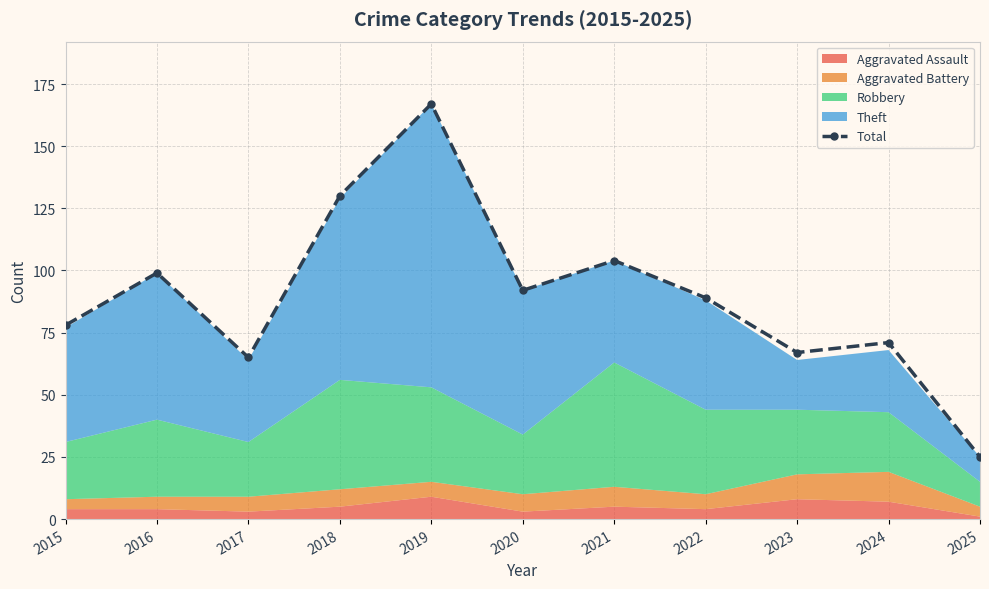

Reading right to left, list all the values displayed in this chart.

2025=25	2024=71	2023=67	2022=89	2021=104	2020=92	2019=167	2018=130	2017=65	2016=99	2015=78